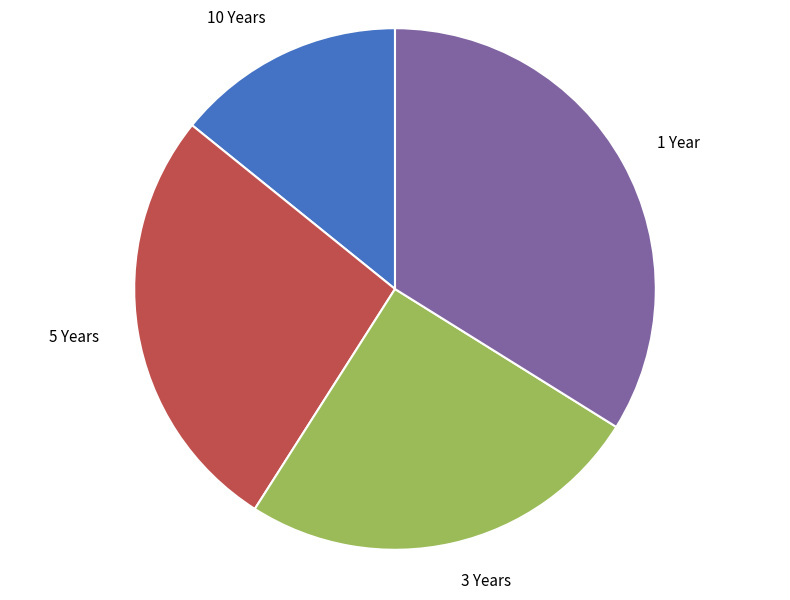

Do 5 Years and 1 Year together represent more than half of the pie?

Yes